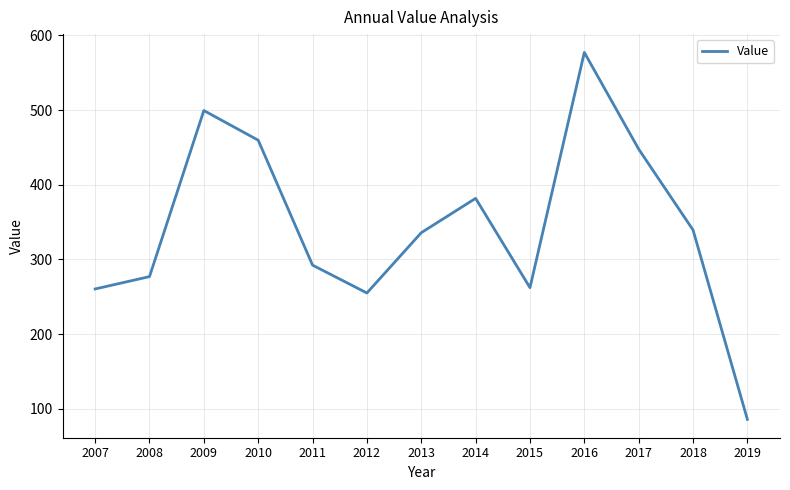

How many lines are shown in the chart?

1